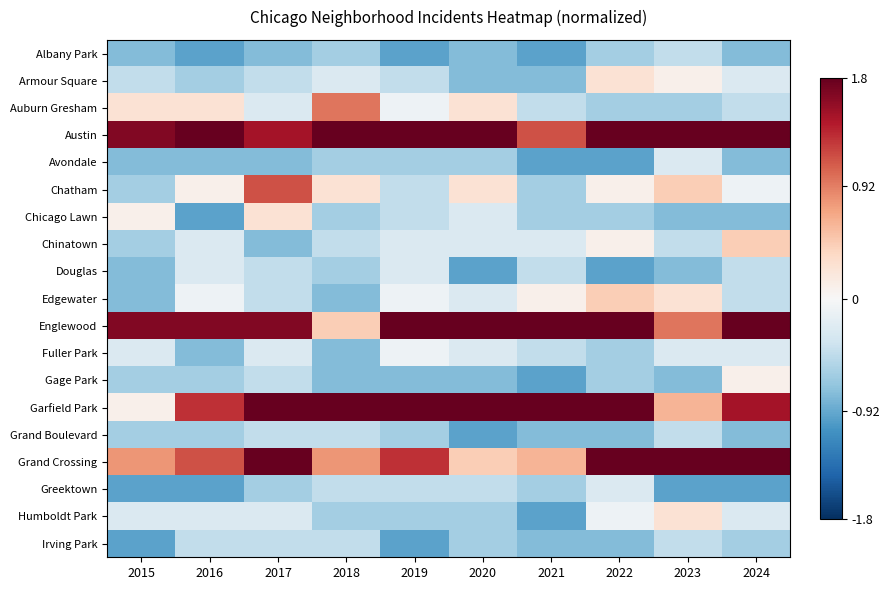

Reading right to left, what are all the values shown in this chart?

Albany Park: 2024=-0.8	2023=-0.4	2022=-0.6	2021=-1.0	2020=-0.8	2019=-1.0	2018=-0.6	2017=-0.8	2016=-1.0	2015=-0.8
Armour Square: 2024=-0.3	2023=0.1	2022=0.3	2021=-0.8	2020=-0.8	2019=-0.4	2018=-0.3	2017=-0.4	2016=-0.6	2015=-0.4
Auburn Gresham: 2024=-0.4	2023=-0.6	2022=-0.6	2021=-0.4	2020=0.3	2019=-0.1	2018=1.0	2017=-0.3	2016=0.3	2015=0.3
Austin: 2024=1.8	2023=1.8	2022=1.8	2021=1.1	2020=1.8	2019=1.8	2018=1.8	2017=1.5	2016=1.8	2015=1.7
Avondale: 2024=-0.8	2023=-0.3	2022=-1.0	2021=-1.0	2020=-0.6	2019=-0.6	2018=-0.6	2017=-0.8	2016=-0.8	2015=-0.8
Chatham: 2024=-0.1	2023=0.4	2022=0.1	2021=-0.6	2020=0.3	2019=-0.4	2018=0.3	2017=1.1	2016=0.1	2015=-0.6
Chicago Lawn: 2024=-0.8	2023=-0.8	2022=-0.6	2021=-0.6	2020=-0.3	2019=-0.4	2018=-0.6	2017=0.3	2016=-1.0	2015=0.1
Chinatown: 2024=0.4	2023=-0.4	2022=0.1	2021=-0.3	2020=-0.3	2019=-0.3	2018=-0.4	2017=-0.8	2016=-0.3	2015=-0.6
Douglas: 2024=-0.4	2023=-0.8	2022=-1.0	2021=-0.4	2020=-1.0	2019=-0.3	2018=-0.6	2017=-0.4	2016=-0.3	2015=-0.8
Edgewater: 2024=-0.4	2023=0.3	2022=0.4	2021=0.1	2020=-0.3	2019=-0.1	2018=-0.8	2017=-0.4	2016=-0.1	2015=-0.8
Englewood: 2024=1.8	2023=1.0	2022=1.8	2021=1.8	2020=1.8	2019=1.8	2018=0.4	2017=1.7	2016=1.7	2015=1.7
Fuller Park: 2024=-0.3	2023=-0.3	2022=-0.6	2021=-0.4	2020=-0.3	2019=-0.1	2018=-0.8	2017=-0.3	2016=-0.8	2015=-0.3
Gage Park: 2024=0.1	2023=-0.8	2022=-0.6	2021=-1.0	2020=-0.8	2019=-0.8	2018=-0.8	2017=-0.4	2016=-0.6	2015=-0.6
Garfield Park: 2024=1.5	2023=0.6	2022=1.8	2021=1.8	2020=1.8	2019=1.8	2018=1.8	2017=1.8	2016=1.3	2015=0.1
Grand Boulevard: 2024=-0.8	2023=-0.4	2022=-0.8	2021=-0.8	2020=-1.0	2019=-0.6	2018=-0.4	2017=-0.4	2016=-0.6	2015=-0.6
Grand Crossing: 2024=1.8	2023=1.8	2022=1.8	2021=0.6	2020=0.4	2019=1.3	2018=0.8	2017=1.8	2016=1.1	2015=0.8
Greektown: 2024=-1.0	2023=-1.0	2022=-0.3	2021=-0.6	2020=-0.4	2019=-0.4	2018=-0.4	2017=-0.6	2016=-1.0	2015=-1.0
Humboldt Park: 2024=-0.3	2023=0.3	2022=-0.1	2021=-1.0	2020=-0.6	2019=-0.6	2018=-0.6	2017=-0.3	2016=-0.3	2015=-0.3
Irving Park: 2024=-0.6	2023=-0.4	2022=-0.8	2021=-0.8	2020=-0.6	2019=-1.0	2018=-0.4	2017=-0.4	2016=-0.4	2015=-1.0